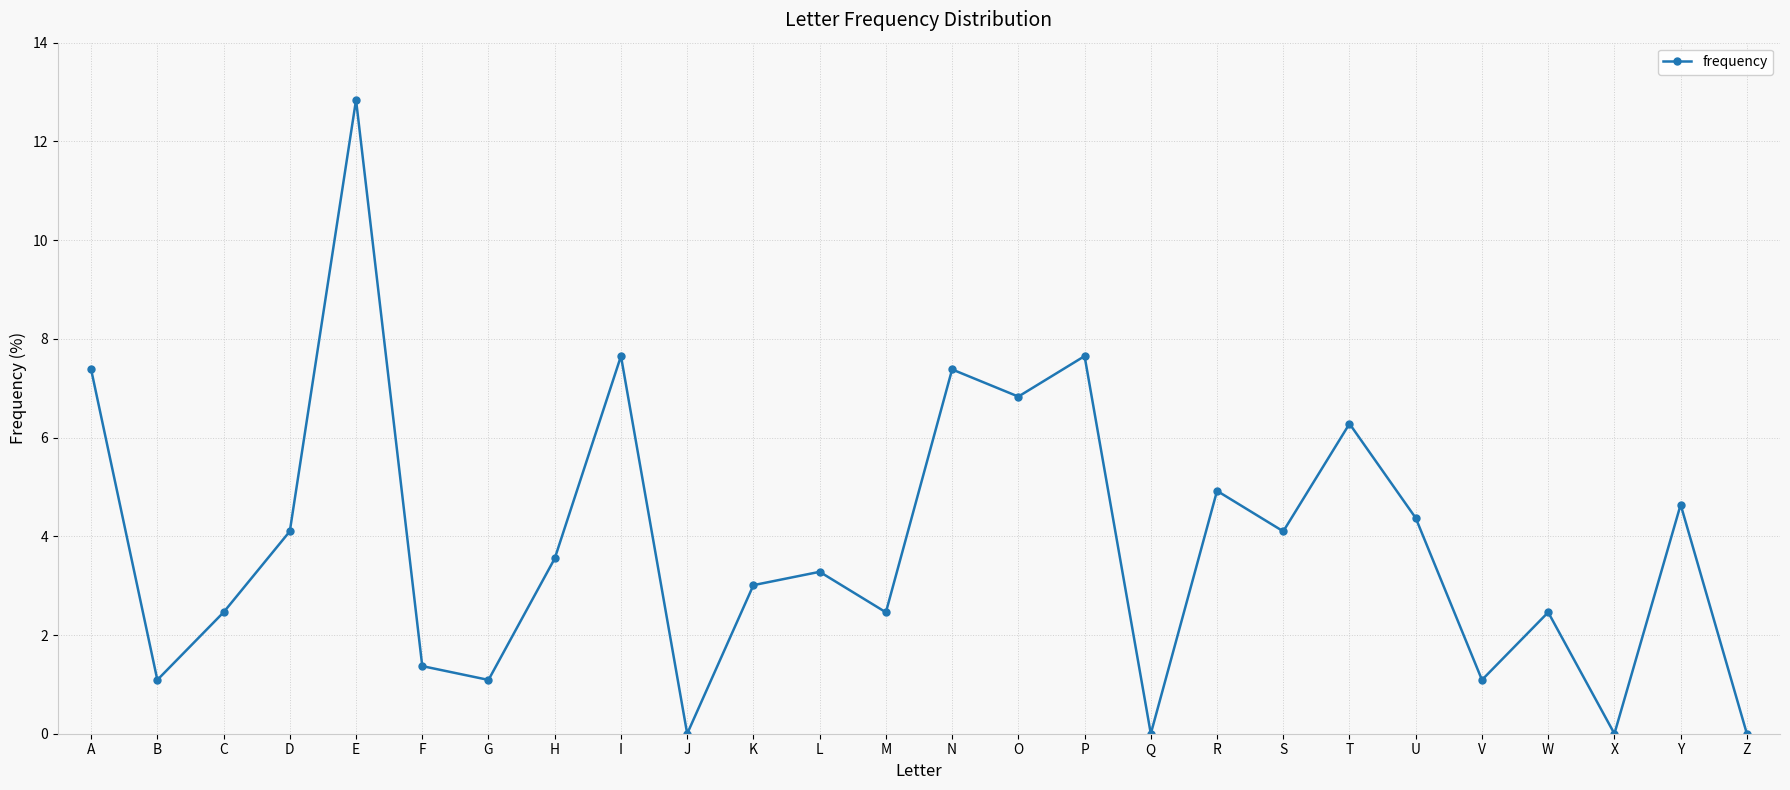

What is the change in value from B to M?

+1.4